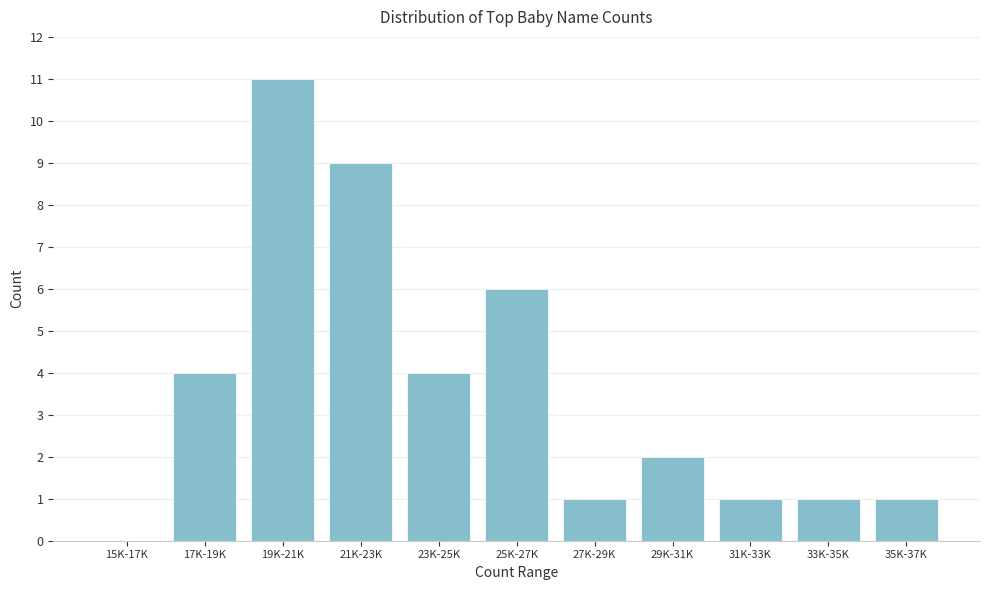

Reading right to left, transcribe all the data shown in this chart.

35K-37K=1	33K-35K=1	31K-33K=1	29K-31K=2	27K-29K=1	25K-27K=6	23K-25K=4	21K-23K=9	19K-21K=11	17K-19K=4	15K-17K=0